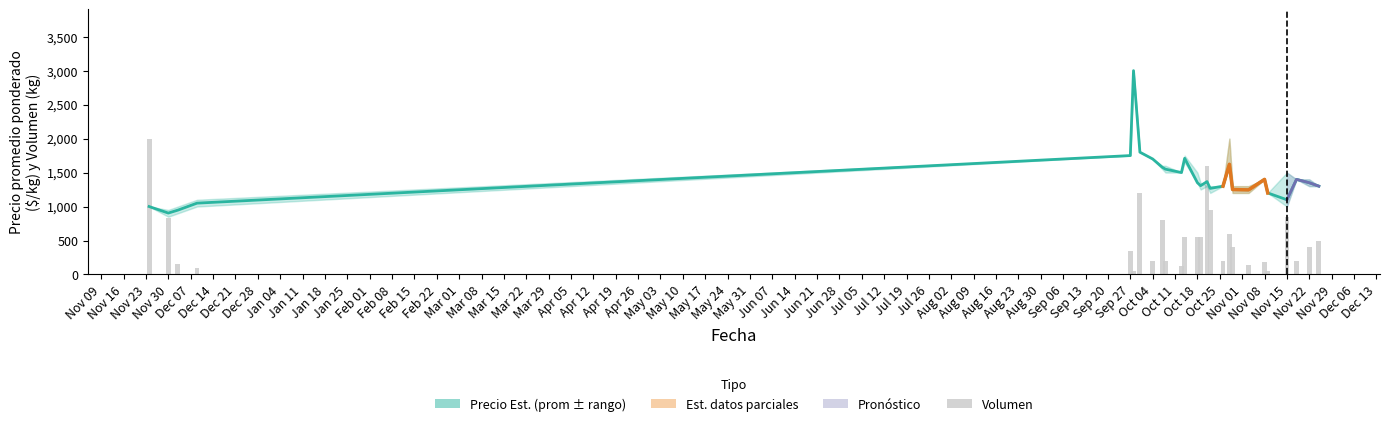

The chart shows a value of 754 at May 03. True or false?

False